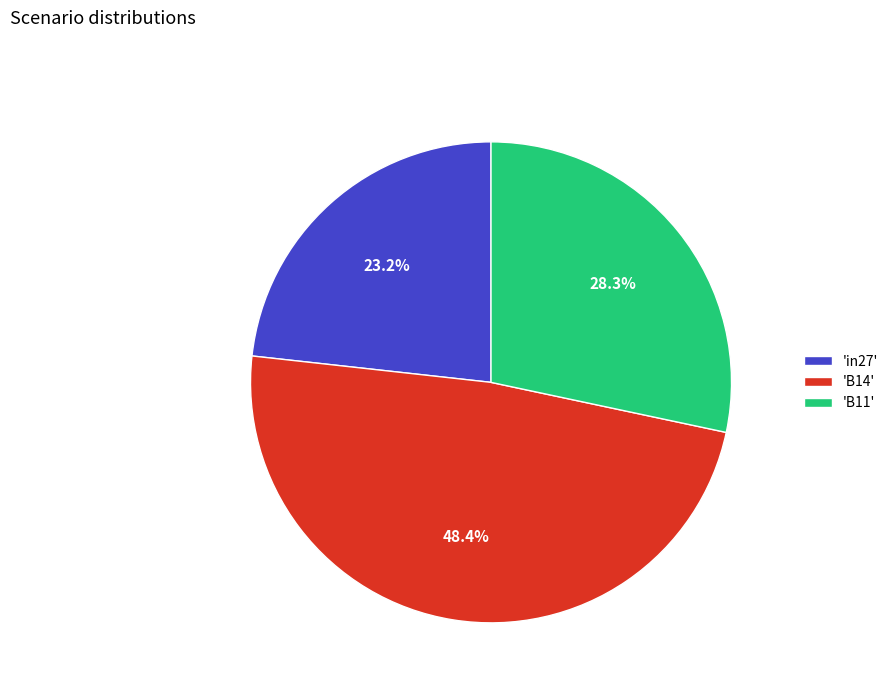

Does any single category account for the majority?

No